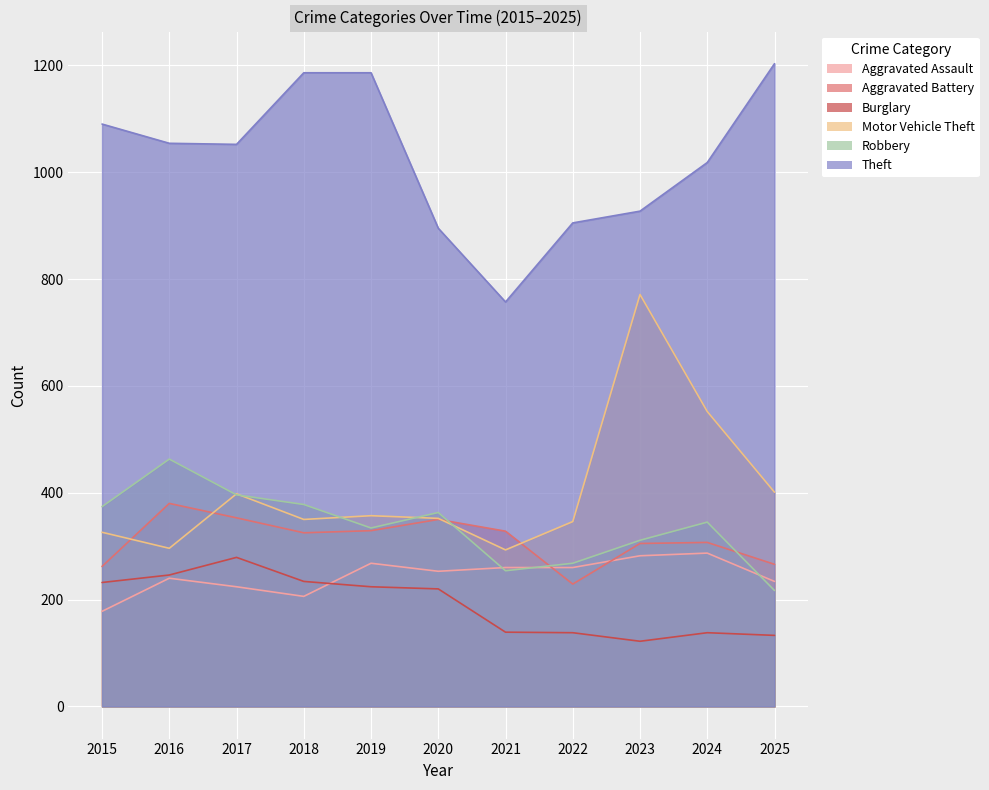

Which series changed the most between 2020 and 2025?

Theft